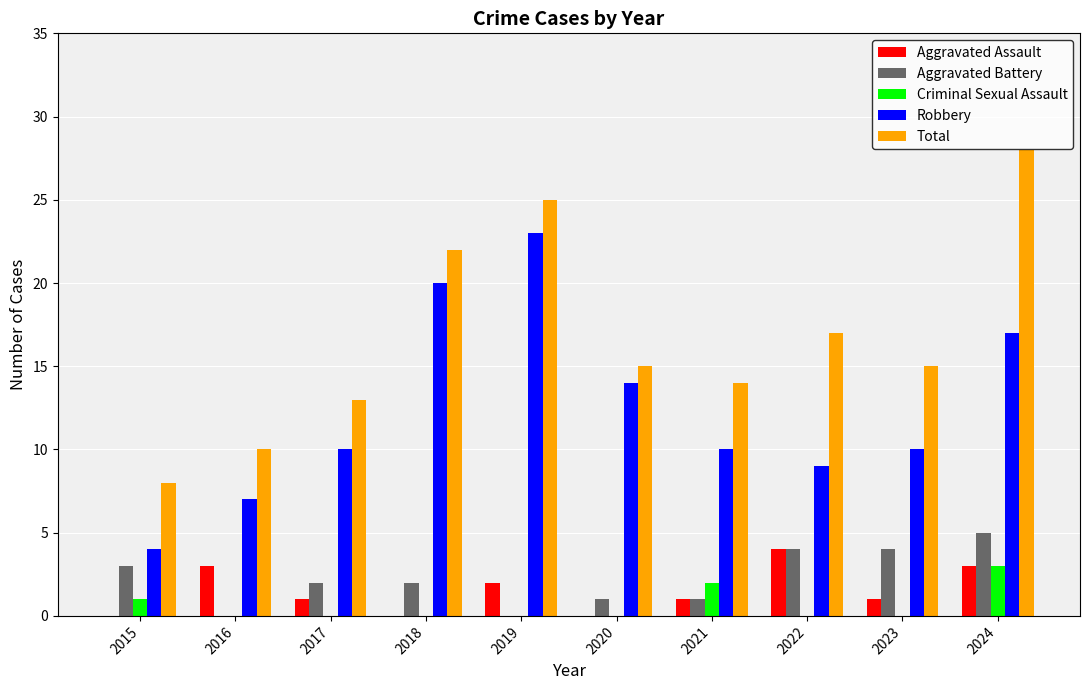

What is the total value across all series at 2022?

34